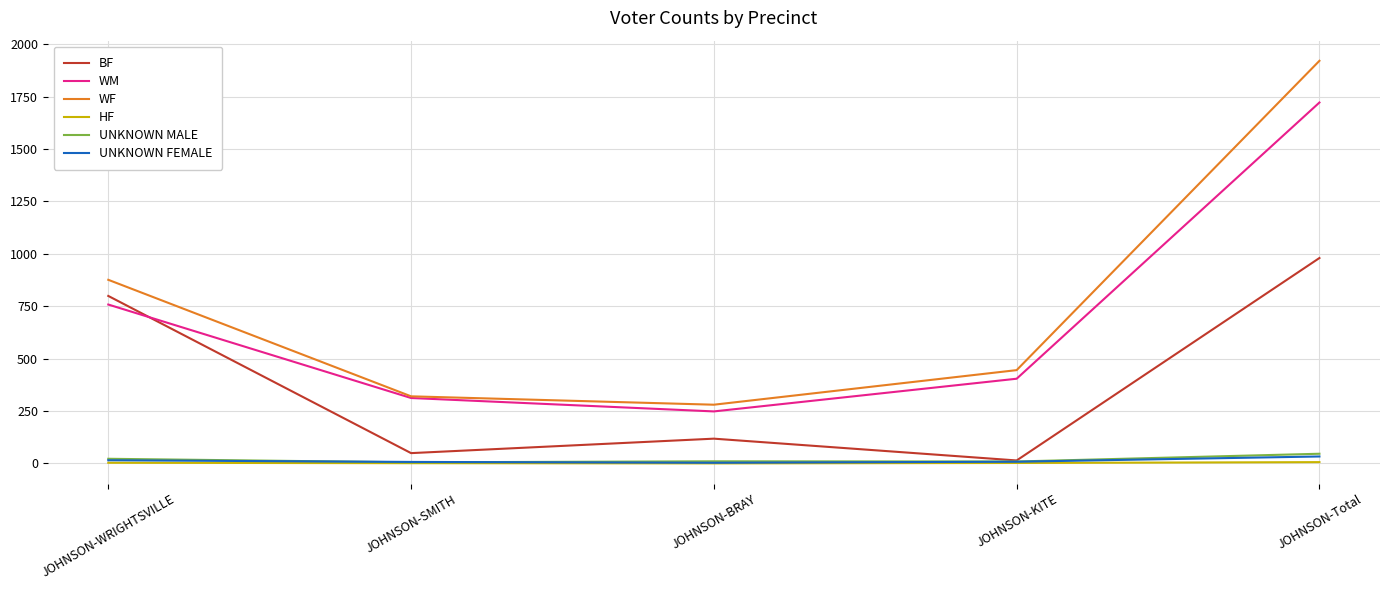

Is the value of BF at JOHNSON-SMITH greater than the value of HF at JOHNSON-KITE?

Yes